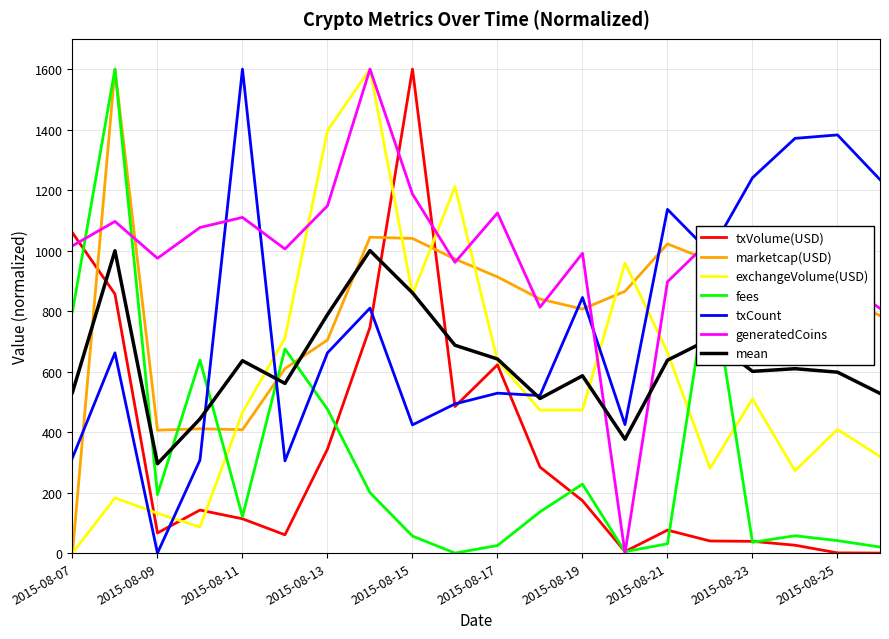

Which series has the largest total across all categories?

generatedCoins